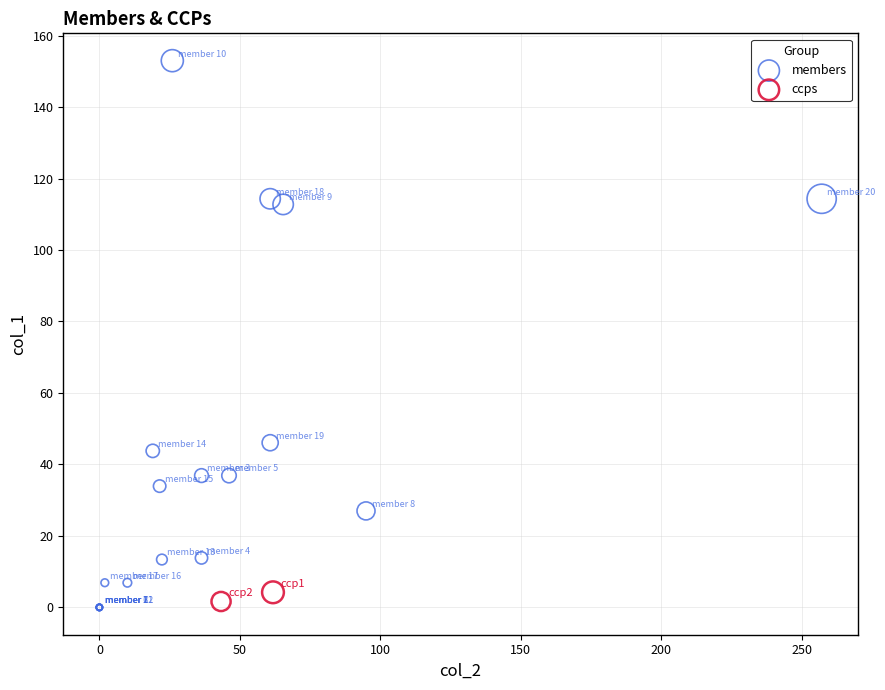

What are all the series names shown in the legend?

members, ccps